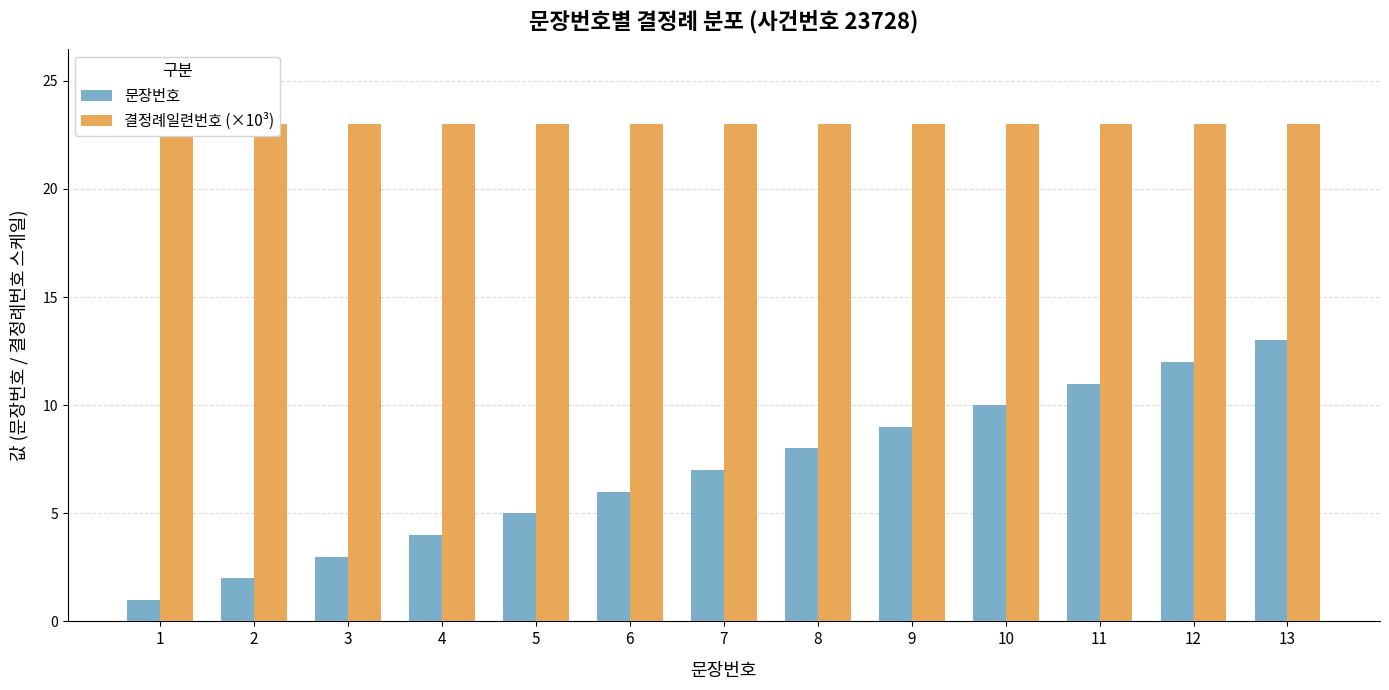

At how many categories does at least one series exceed 21?

13